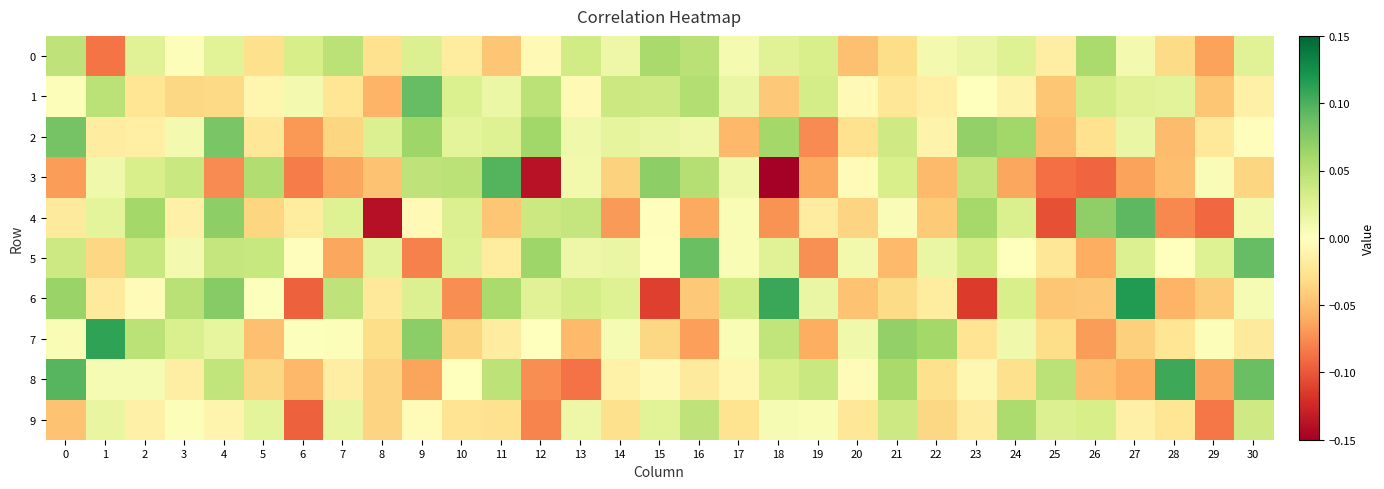

What is the difference between the highest and lowest values at 28?

0.2